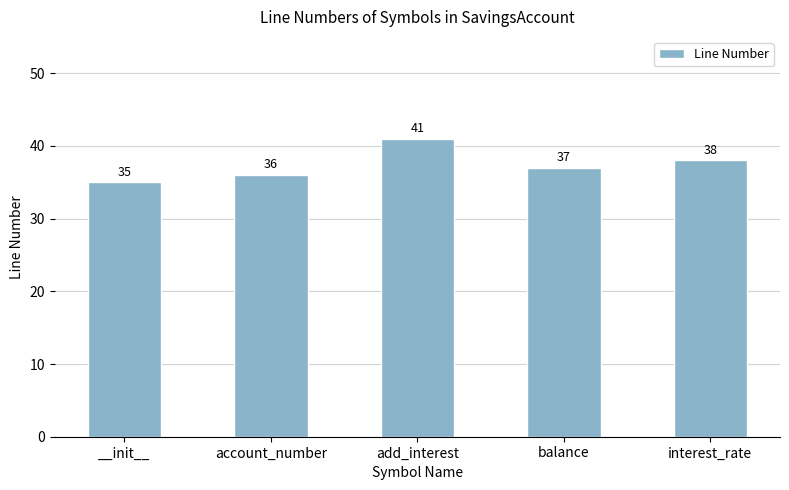

How many values are below 37?

2